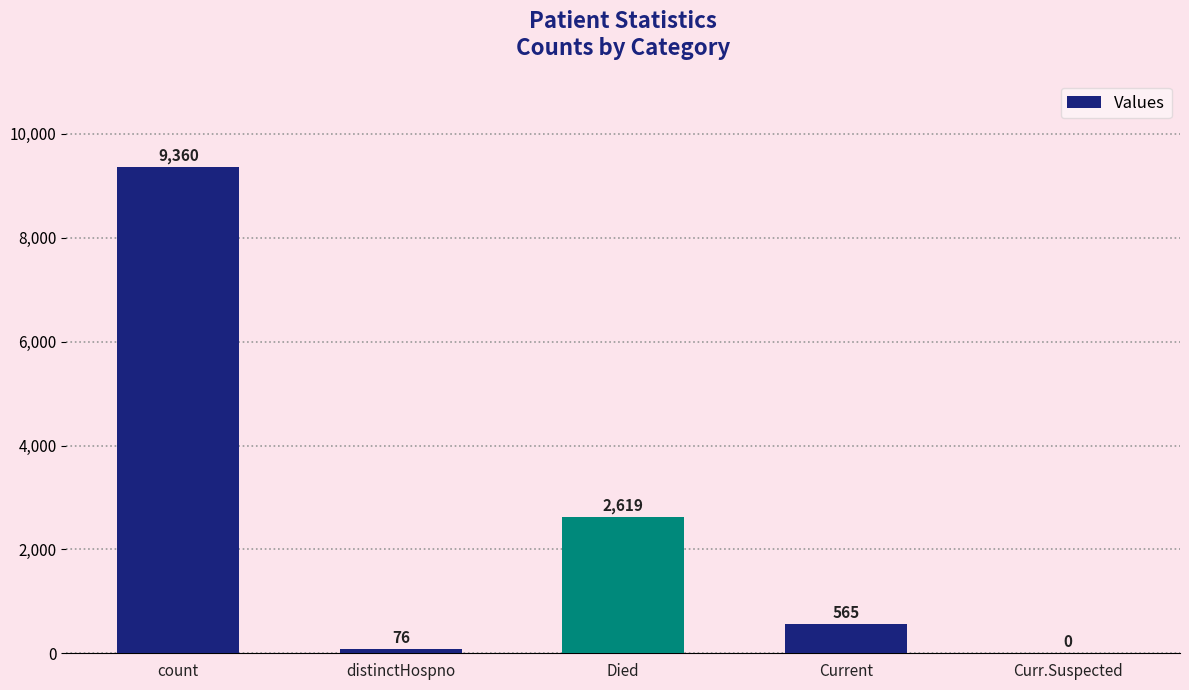

Is it true that the value at Current is 565?

True